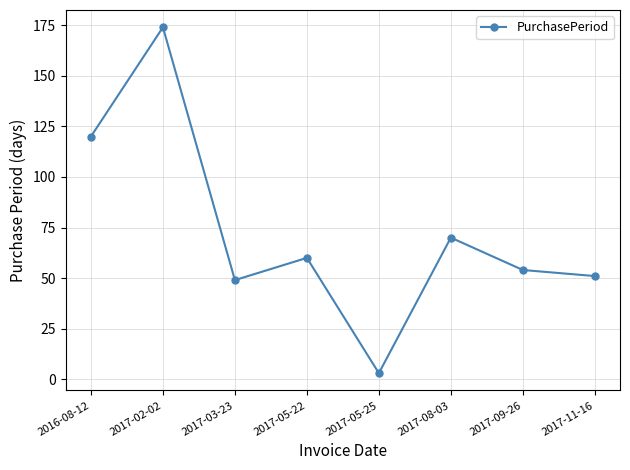

Approximately how many times larger is the value at 2017-05-22 compared to 2017-02-02?

0.3